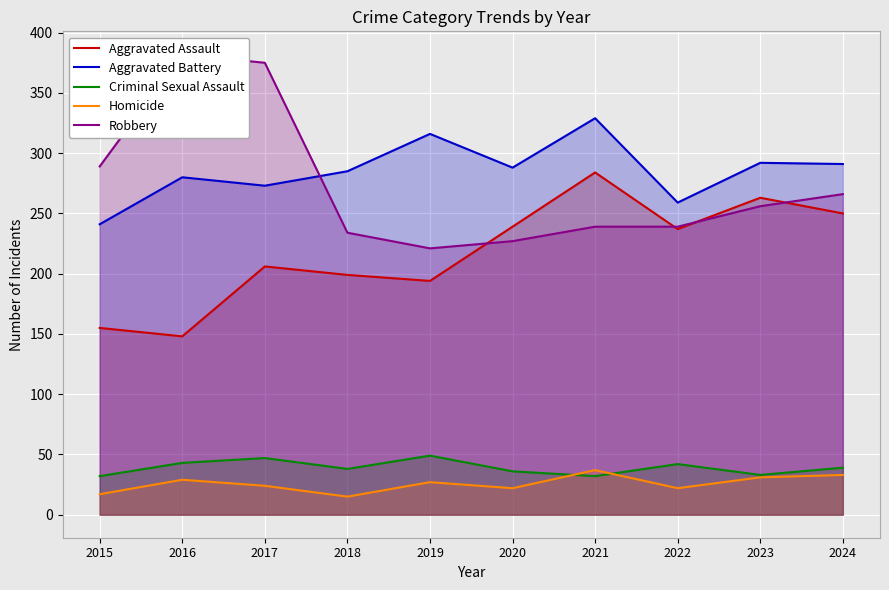

True or false: Aggravated Assault has a value of 85 at 2016.

False